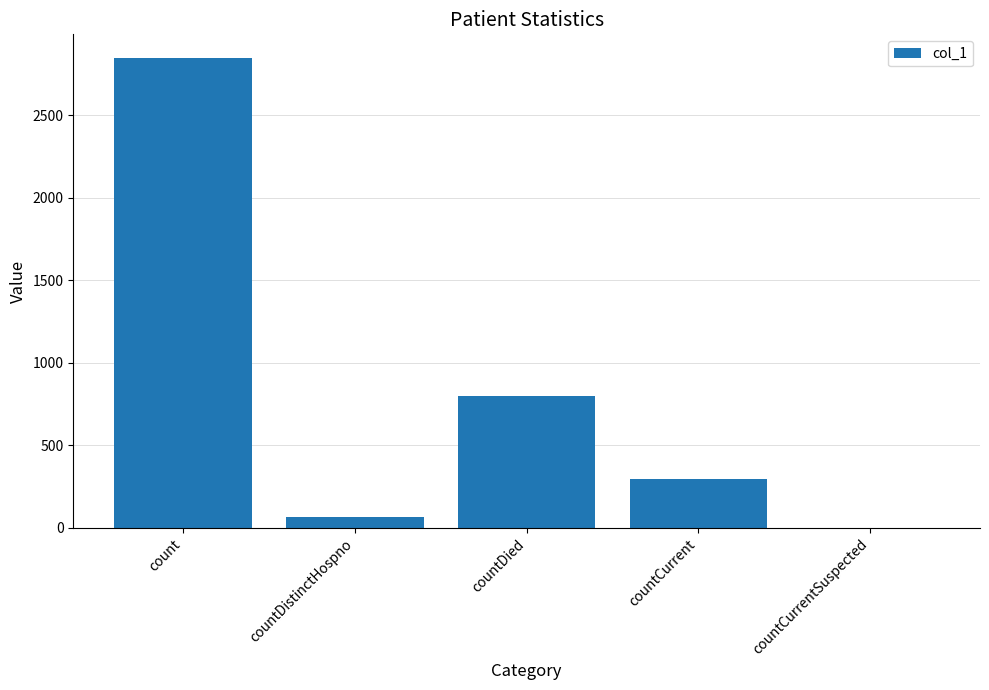

What is the change in value from countDistinctHospno to countCurrentSuspected?

-67